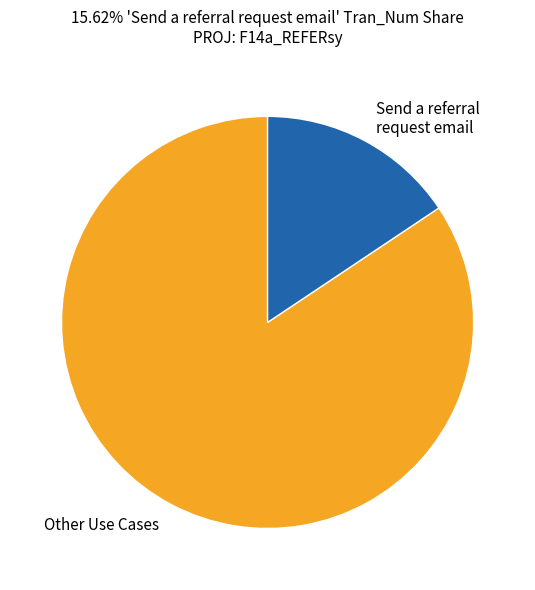

Is there any slice that represents more than half of the pie?

Yes